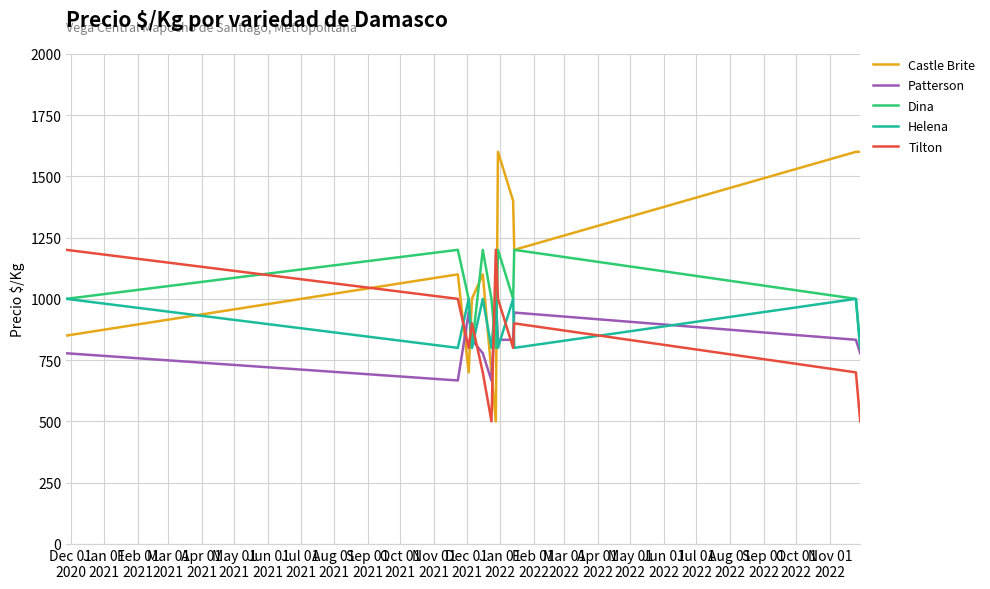

Which series has the widest spread of values?

Castle Brite